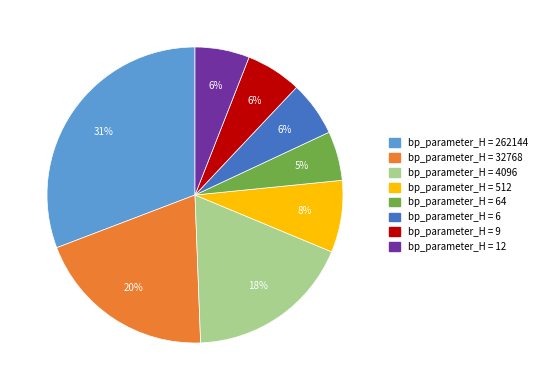

Count the number of slices in the pie.

8